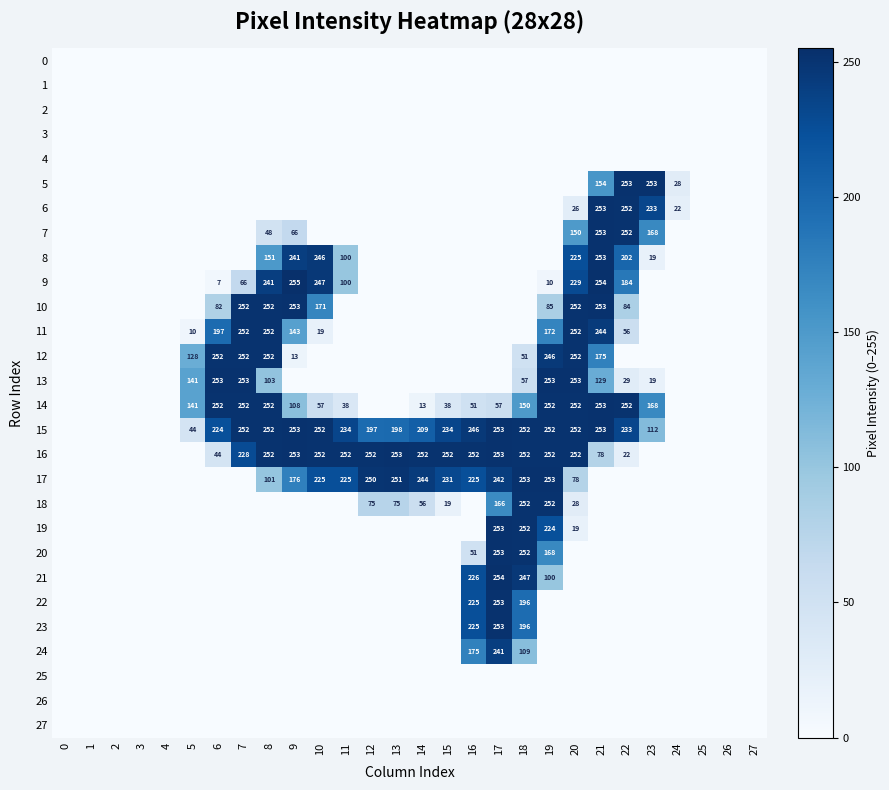

The 8 series shows 151 at 8. True or false?

True